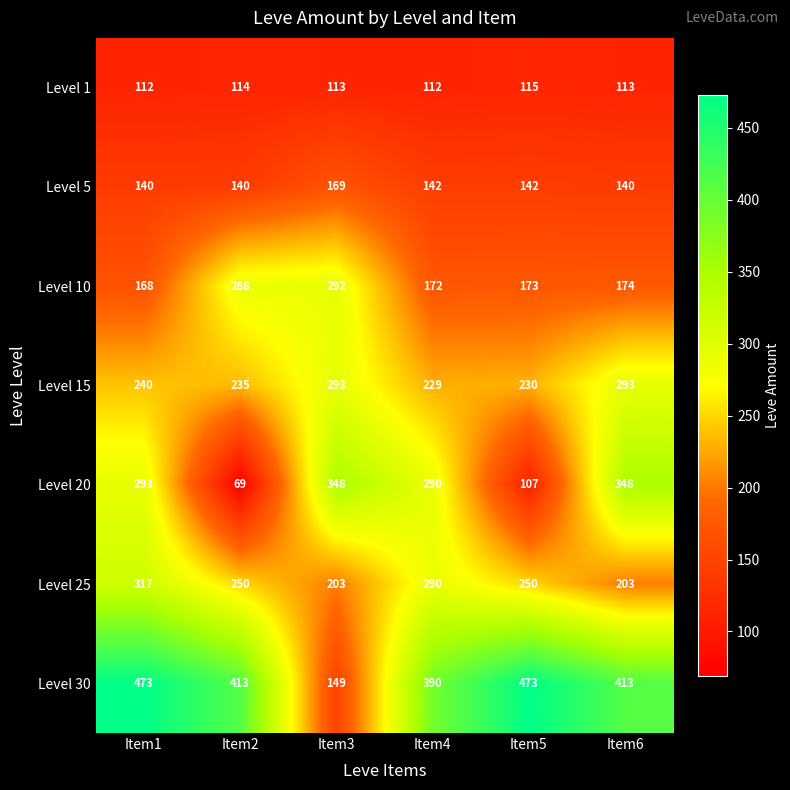

Rank the series by their maximum value, from highest to lowest.

Level 30, Level 20, Level 25, Level 15, Level 10, Level 5, Level 1